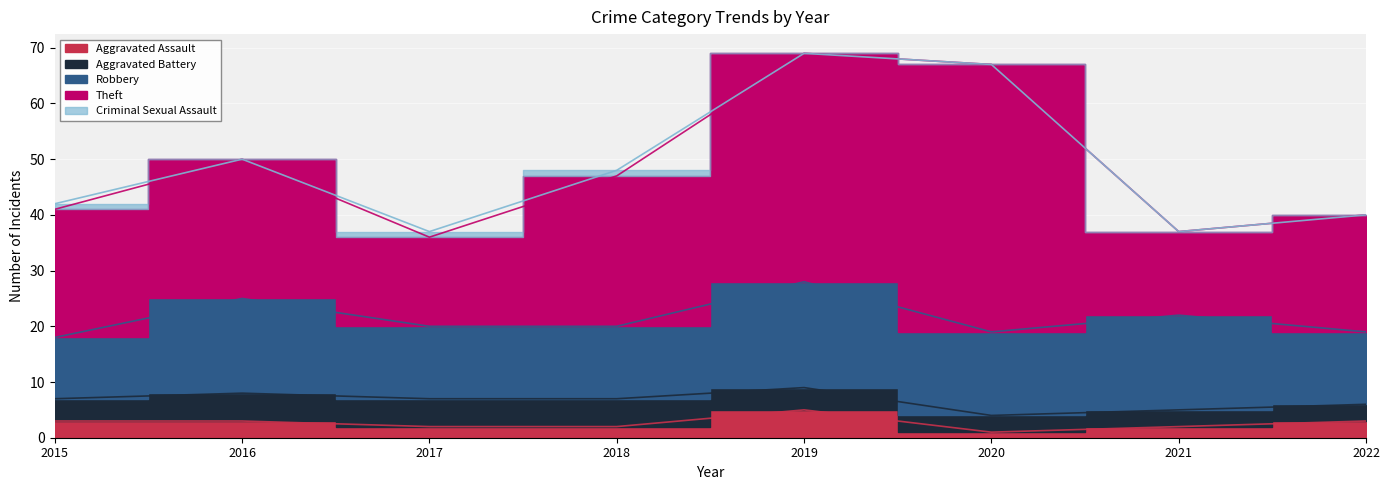

Which series has the largest total across all categories?

Theft